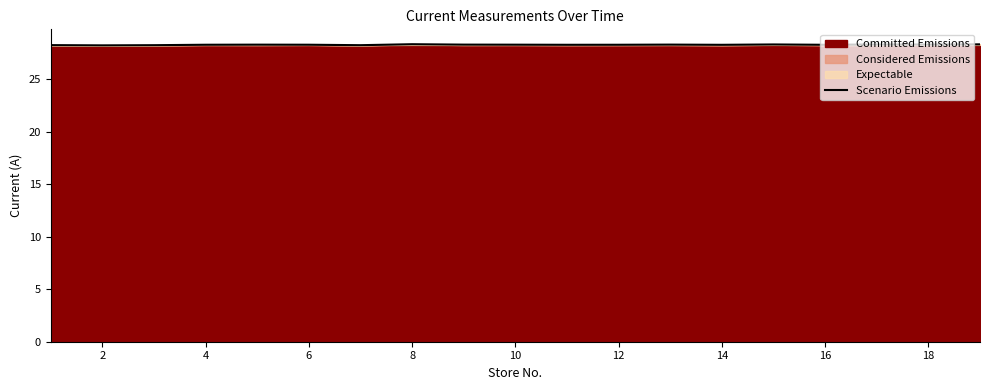

Reading left to right, transcribe all the data shown in this chart.

28.3	28.2	28.3	28.3	28.3	28.3	28.3	28.3	28.3	28.3	28.3	28.3	28.3	28.3	28.3	28.3	28.3	28.3	28.3